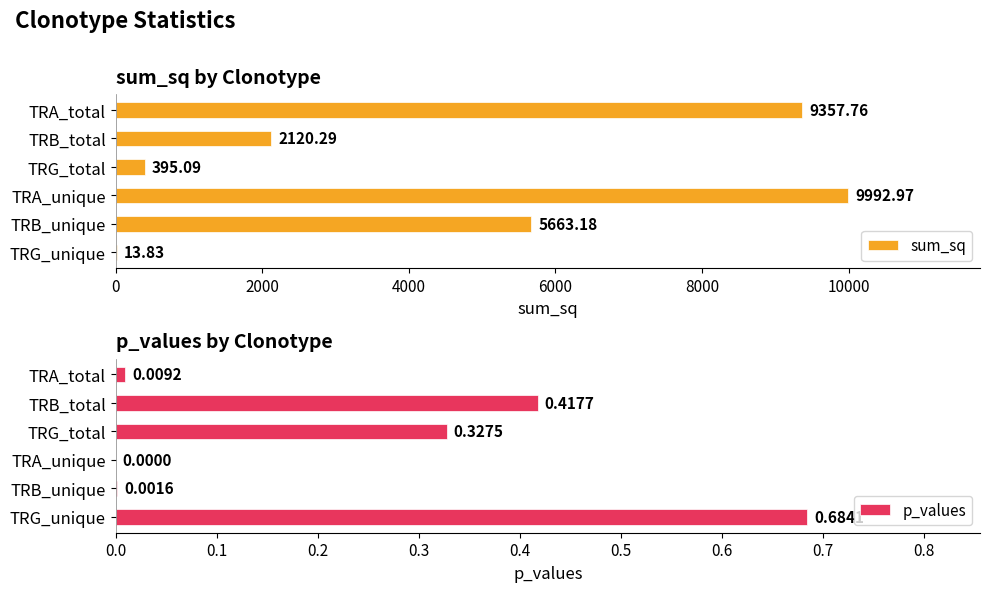

Where is p_values nearest to the value 0?

TRA_unique